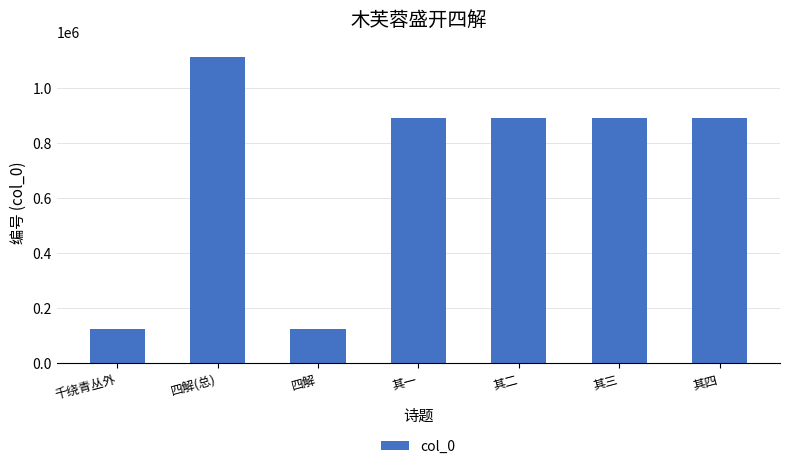

What is the difference between the maximum and second lowest values?

988215